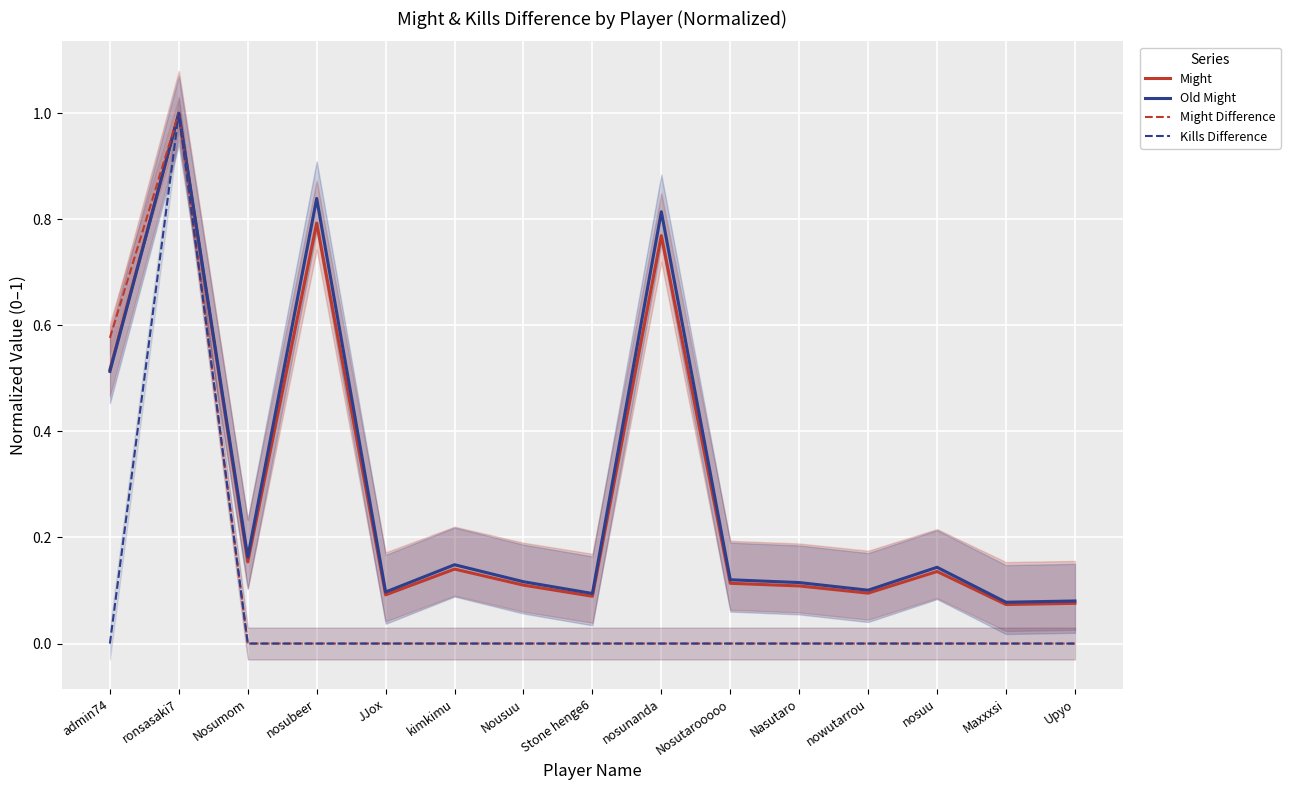

What is the minimum value for Old Might?

0.1